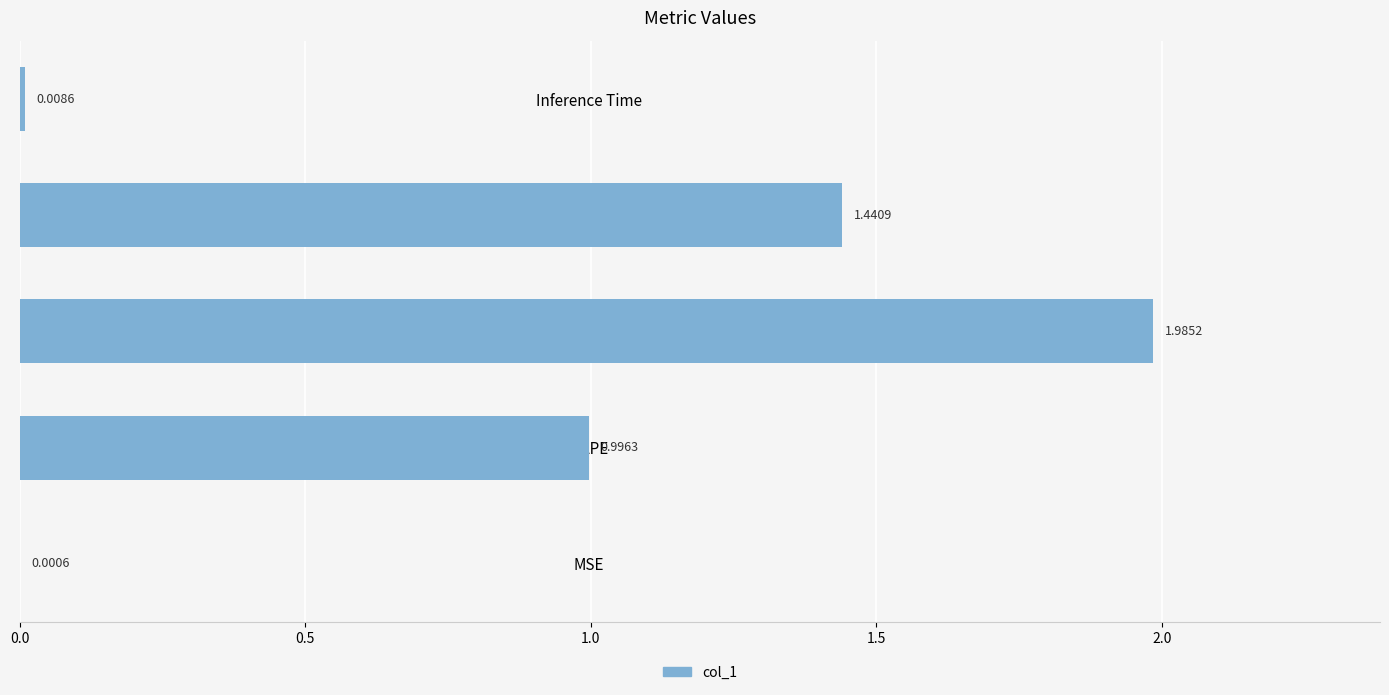

What is the average value?

0.9